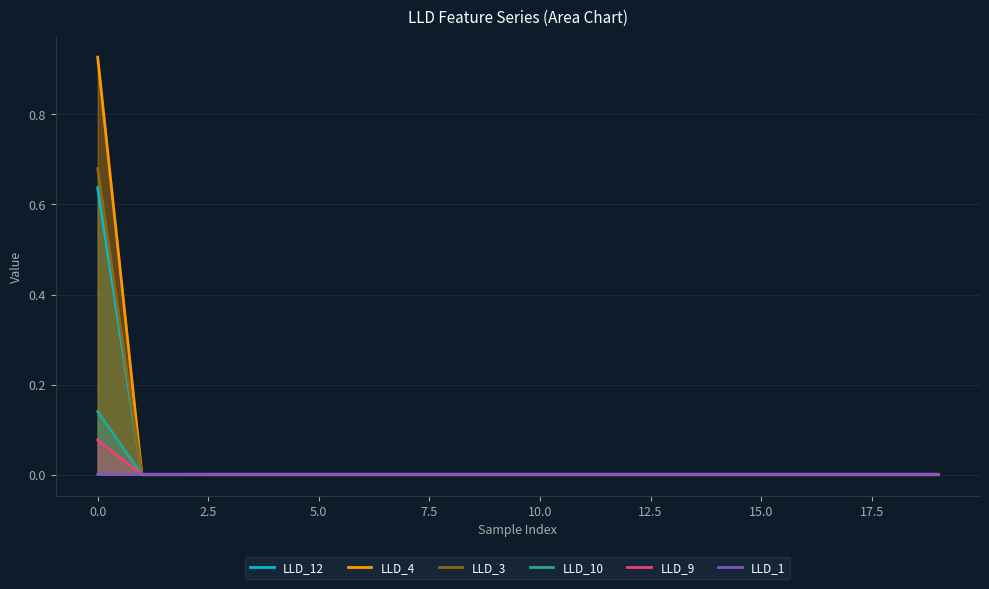

Reading left to right, list all the values displayed in this chart.

LLD_12: 0.6	0.0	0.0	0.0	0.0	0.0	0.0	0.0	0.0	0.0	0.0	0.0	0.0	0.0	0.0	0.0	0.0	0.0	0.0	0.0
LLD_4: 0.9	0.0	0.0	0.0	0.0	0.0	0.0	0.0	0.0	0.0	0.0	0.0	0.0	0.0	0.0	0.0	0.0	0.0	0.0	0.0
LLD_3: 0.7	0.0	0.0	0.0	0.0	0.0	0.0	0.0	0.0	0.0	0.0	0.0	0.0	0.0	0.0	0.0	0.0	0.0	0.0	0.0
LLD_10: 0.1	0.0	0.0	0.0	0.0	0.0	0.0	0.0	0.0	0.0	0.0	0.0	0.0	0.0	0.0	0.0	0.0	0.0	0.0	0.0
LLD_9: 0.1	0.0	0.0	0.0	0.0	0.0	0.0	0.0	0.0	0.0	0.0	0.0	0.0	0.0	0.0	0.0	0.0	0.0	0.0	0.0
LLD_1: 0.0	0.0	0.0	0.0	0.0	0.0	0.0	0.0	0.0	0.0	0.0	0.0	0.0	0.0	0.0	0.0	0.0	0.0	0.0	0.0